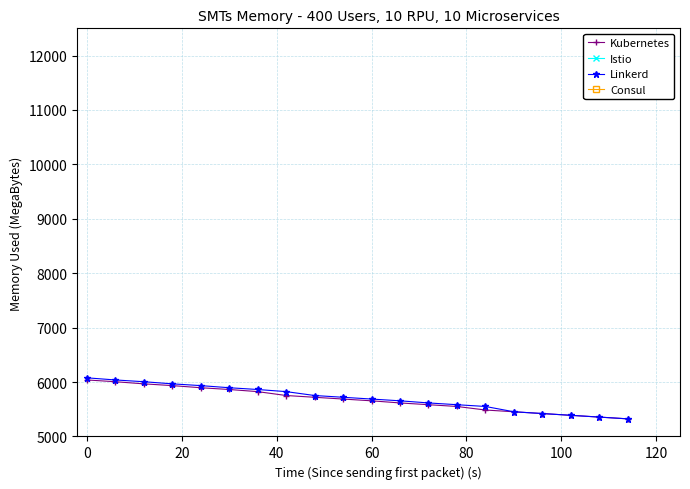

What is the minimum value for Kubernetes?

5323.5